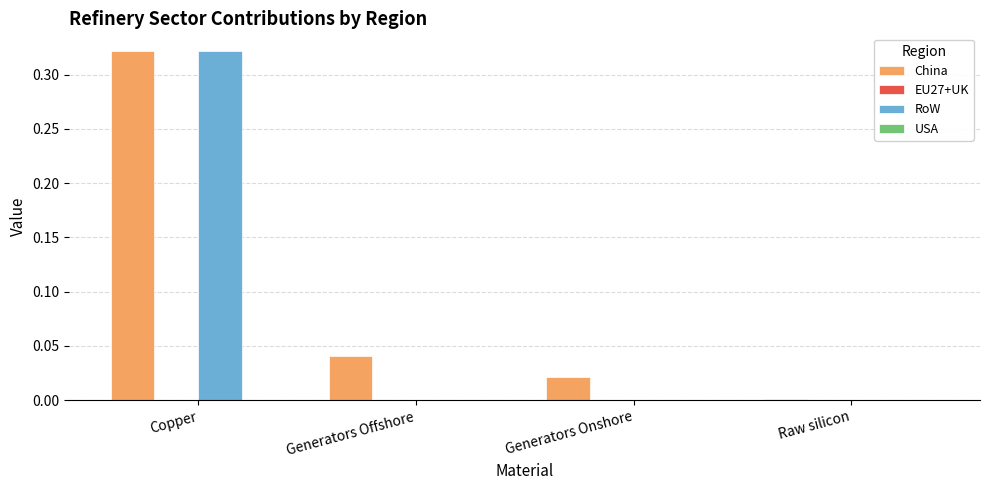

Which series changed the most between Copper and Generators Offshore?

RoW